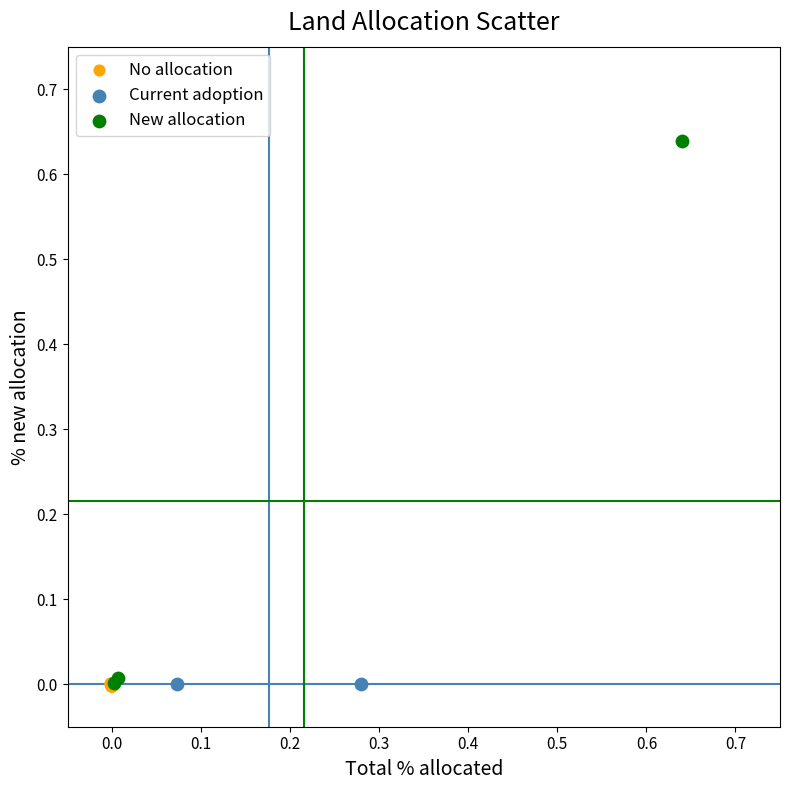

Which series contains the highest Y value?

New allocation